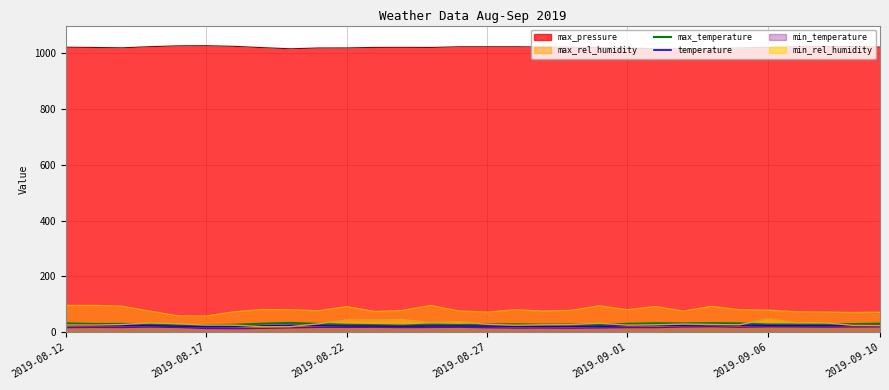

Rank the categories by max_rel_humidity value from highest to lowest.

2019-08-13, 2019-08-25, 2019-08-12, 2019-08-31, 2019-08-14, 2019-09-04, 2019-09-02, 2019-08-22, 2019-08-19, 2019-09-05, 2019-08-20, 2019-09-01, 2019-08-28, 2019-09-06, 2019-08-30, 2019-08-24, 2019-08-21, 2019-08-29, 2019-08-26, 2019-09-03, 2019-08-15, 2019-08-23, 2019-09-07, 2019-08-18, 2019-09-08, 2019-08-27, 2019-09-10, 2019-09-09, 2019-08-16, 2019-08-17